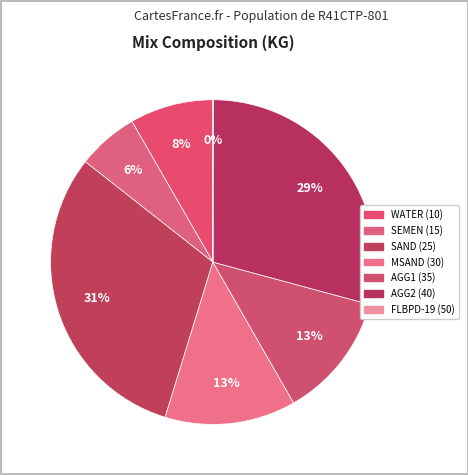

What is the change in value from WATER (10) to MSAND (30)?

+108.0